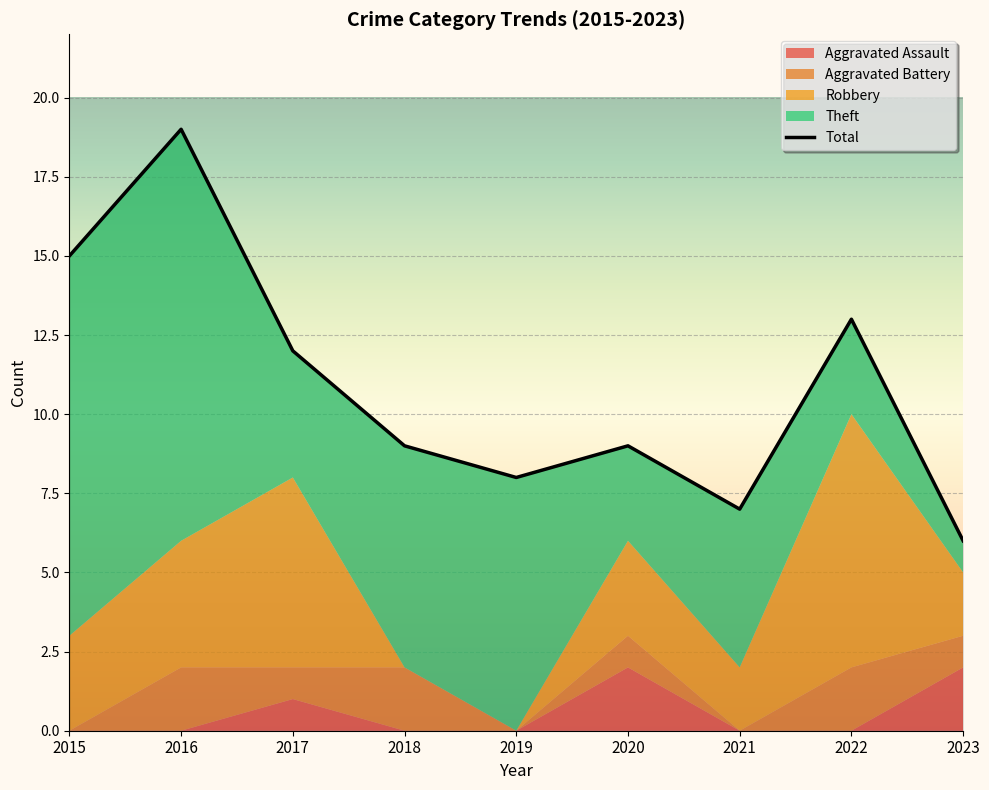

Is it true that the value at 2017 is 12?

True